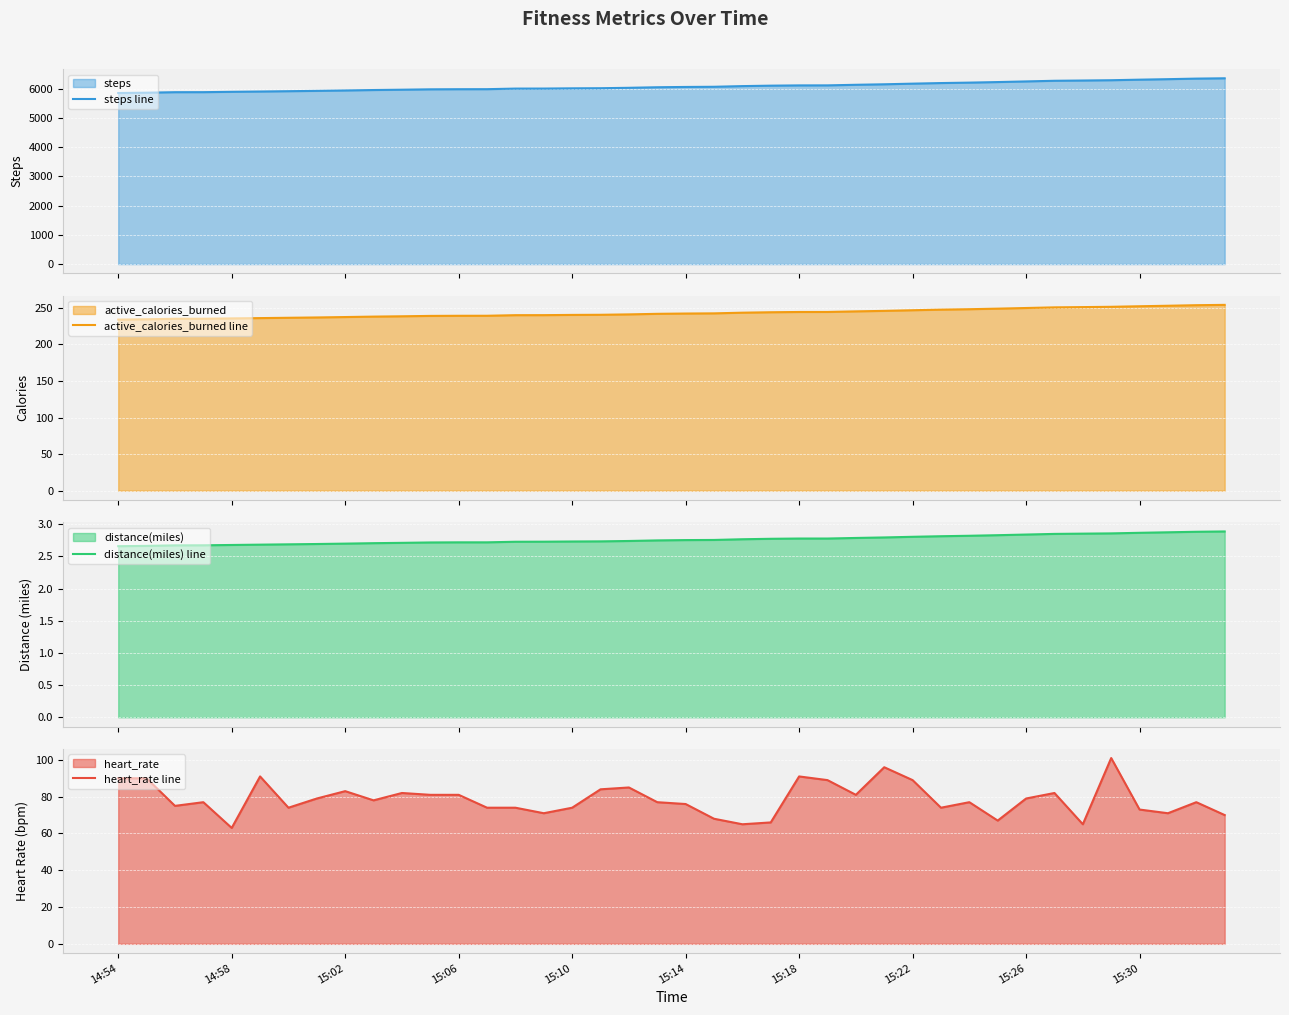

Reading left to right, extract all data points from this chart.

steps line: 5846.0	5857.0	5874.0	5875.0	5887.0	5897.0	5908.0	5919.0	5933.0	5948.0	5959.0	5972.0	5976.0	5977.0	5997.0	5998.0	6006.0	6010.0	6024.0	6043.0	6053.0	6059.0	6082.0	6097.0	6106.0	6107.0	6127.0	6144.0	6166.0	6186.0	6201.0	6220.0	6242.0	6264.0	6273.0	6283.0	6302.0	6319.0	6338.0	6349.0
active_calories_burned line: 233.8	234.3	235.0	235.0	235.5	235.9	236.3	236.8	237.3	237.9	238.4	238.9	239.0	239.1	239.9	239.9	240.2	240.4	241.0	241.7	242.1	242.4	243.3	243.9	244.2	244.3	245.1	245.8	246.6	247.4	248.0	248.8	249.7	250.6	250.9	251.3	252.1	252.8	253.5	254.0
distance(miles) line: 2.7	2.7	2.7	2.7	2.7	2.7	2.7	2.7	2.7	2.7	2.7	2.7	2.7	2.7	2.7	2.7	2.7	2.7	2.7	2.7	2.8	2.8	2.8	2.8	2.8	2.8	2.8	2.8	2.8	2.8	2.8	2.8	2.8	2.8	2.9	2.9	2.9	2.9	2.9	2.9
heart_rate line: 90.0	90.0	75.0	77.0	63.0	91.0	74.0	79.0	83.0	78.0	82.0	81.0	81.0	74.0	74.0	71.0	74.0	84.0	85.0	77.0	76.0	68.0	65.0	66.0	91.0	89.0	81.0	96.0	89.0	74.0	77.0	67.0	79.0	82.0	65.0	101.0	73.0	71.0	77.0	70.0